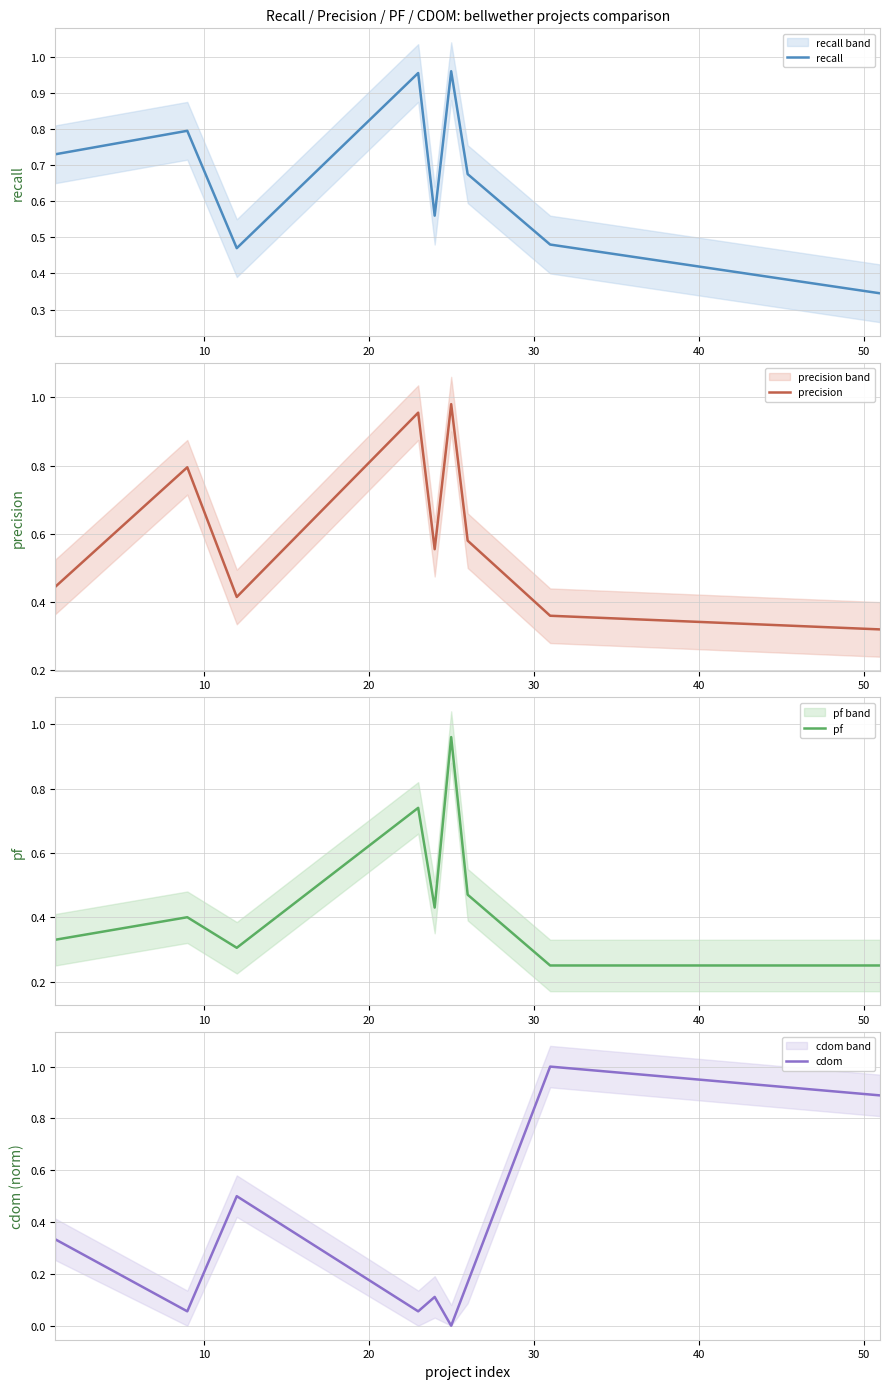

What is the value of the precision point at the 2nd from the left?

0.8